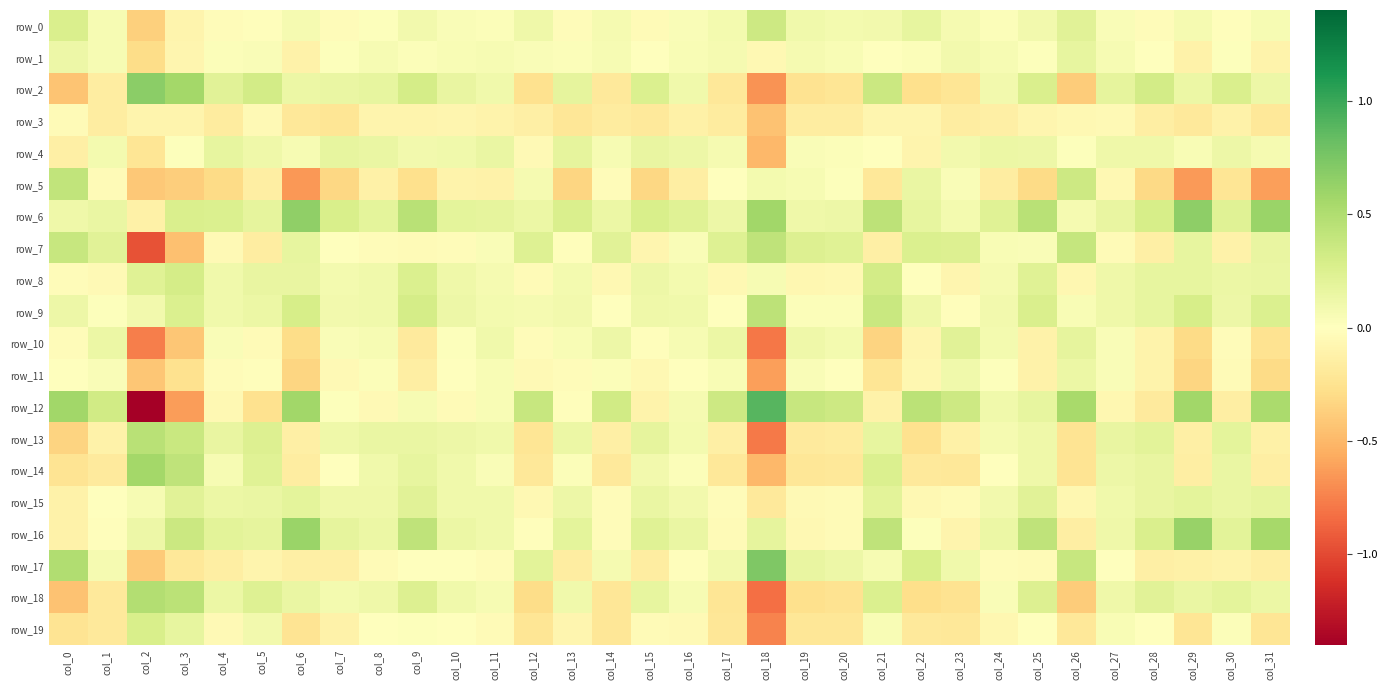

What is the difference between the maximum and minimum values in the row_15 series?

0.4